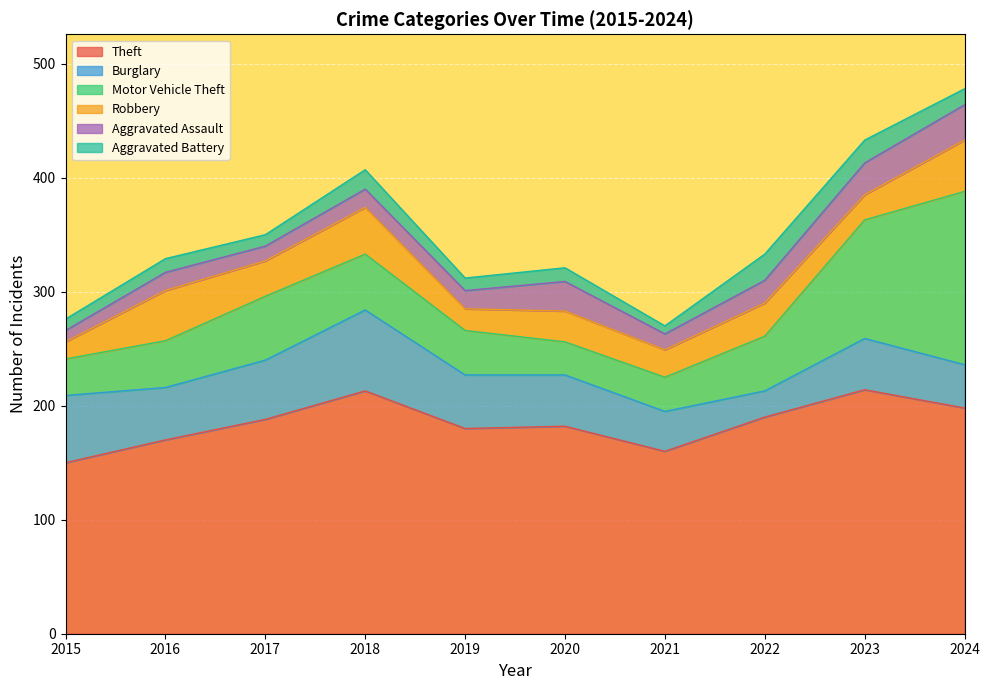

Rank the series by their maximum value, from lowest to highest.

Aggravated Battery, Aggravated Assault, Robbery, Burglary, Motor Vehicle Theft, Theft